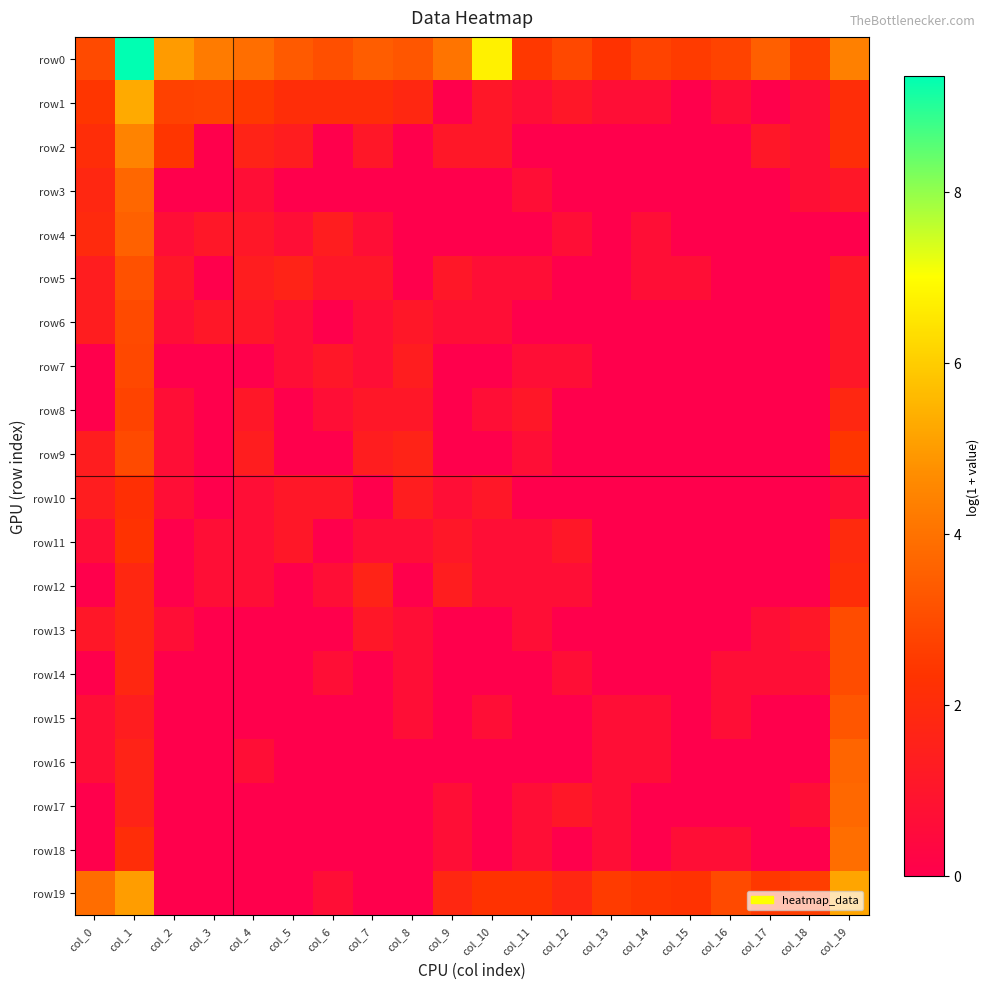

Which series has the widest spread of values?

row0